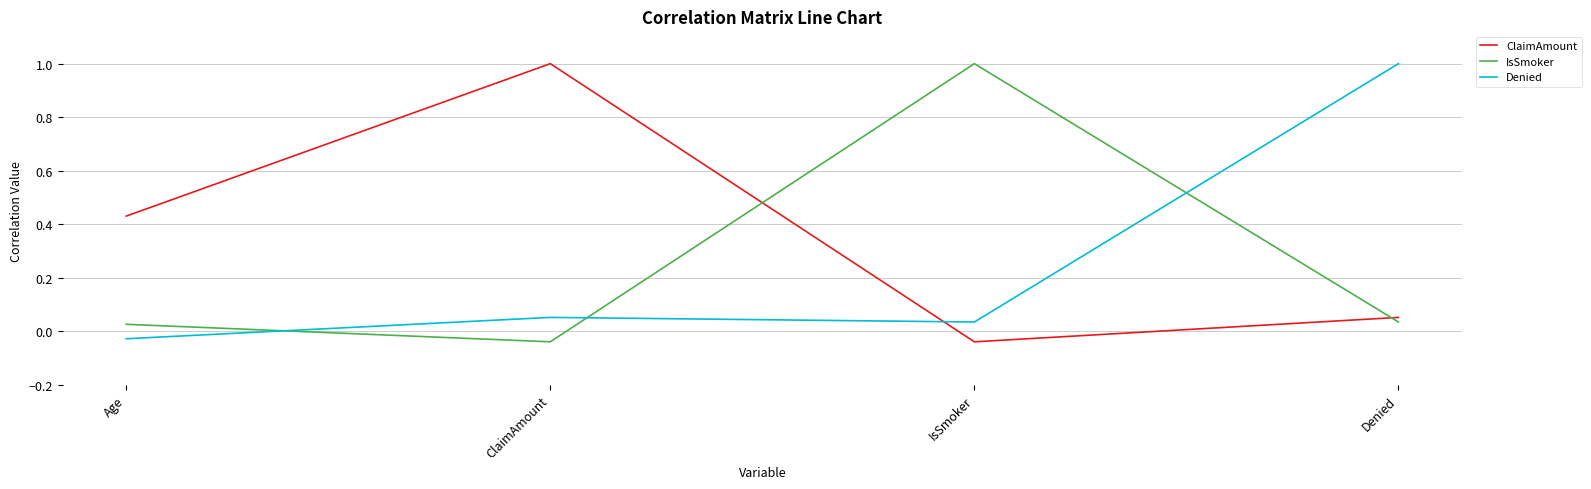

True or false: ClaimAmount has a value of 0.5 at ClaimAmount.

False